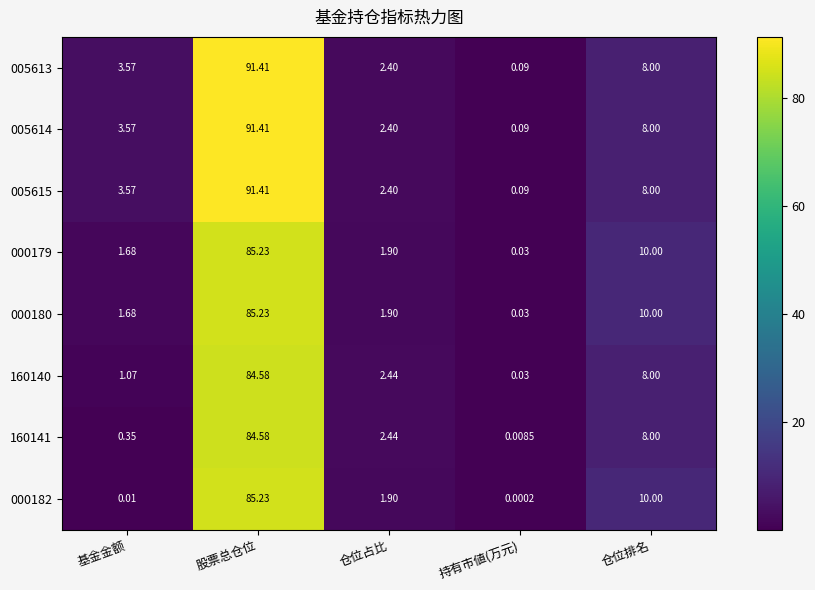

List the labels in order of 005613 value, largest first.

股票总仓位, 仓位排名, 基金金额, 仓位占比, 持有市値(万元)